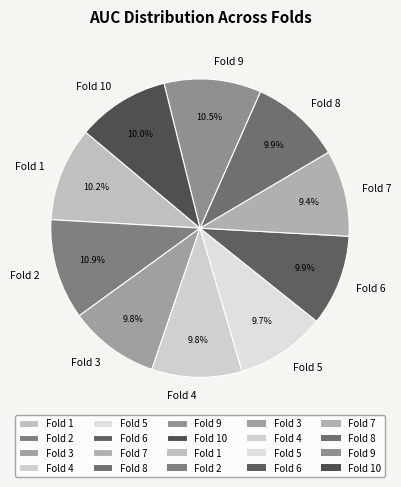

Is the sum of Fold 7 and Fold 3 greater than half?

No